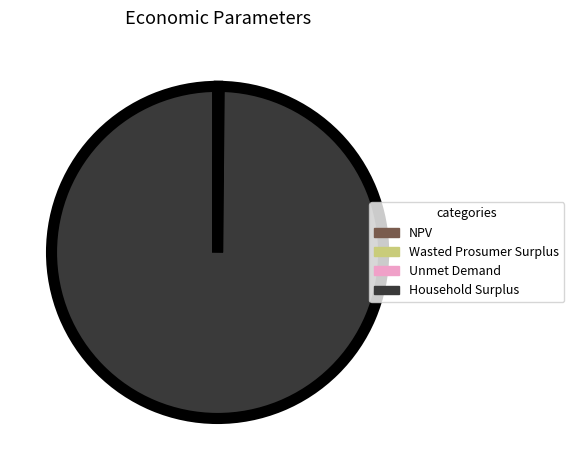

Which category has the biggest portion of the pie?

Household Surplus